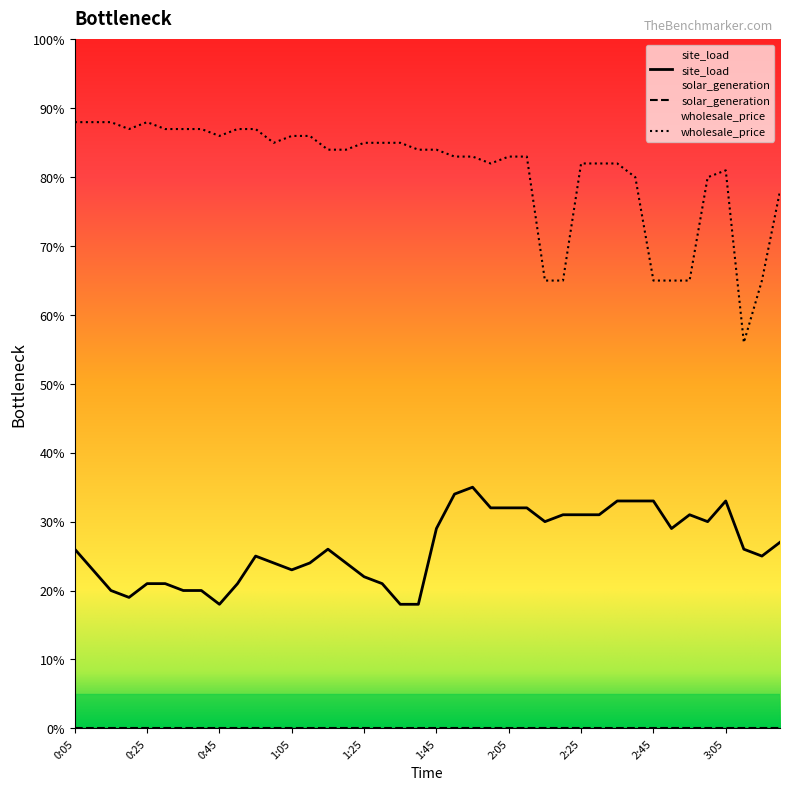

Which series has the widest spread of values?

wholesale_price